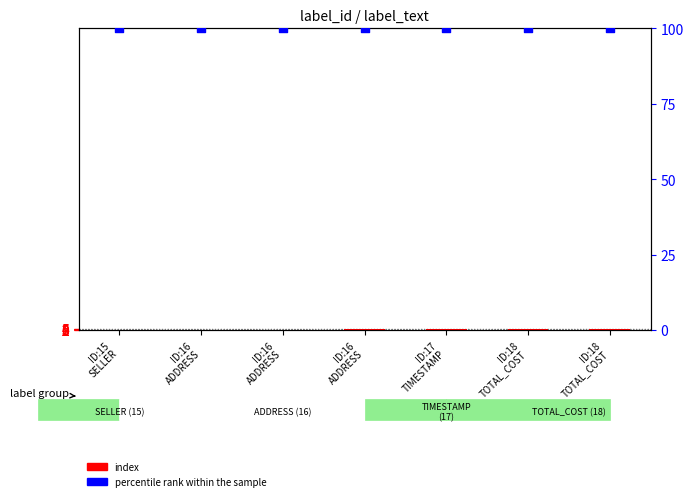

Which series contains the highest Y value?

percentile rank within the sample